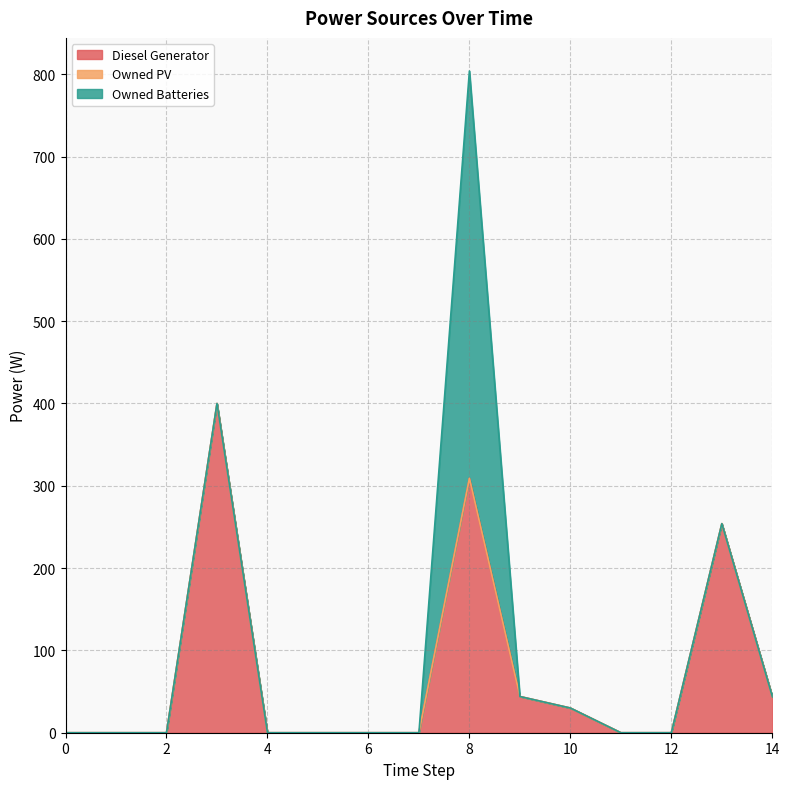

Does the chart have visible grid lines?

Yes